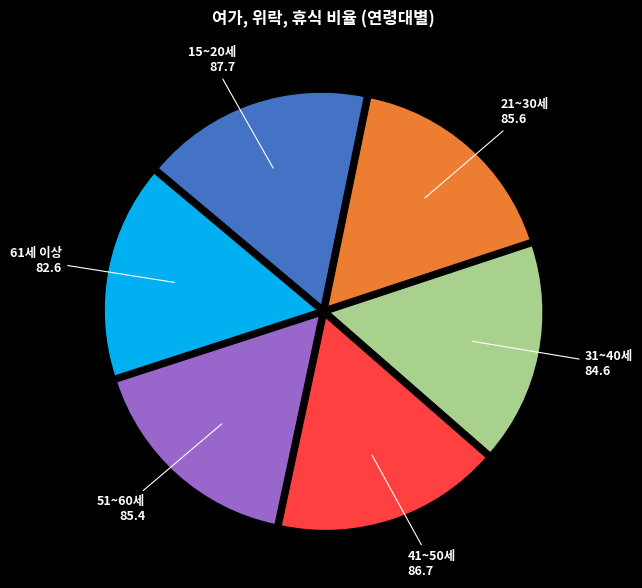

Is it true that 51~60세 is 8% of the pie?

False